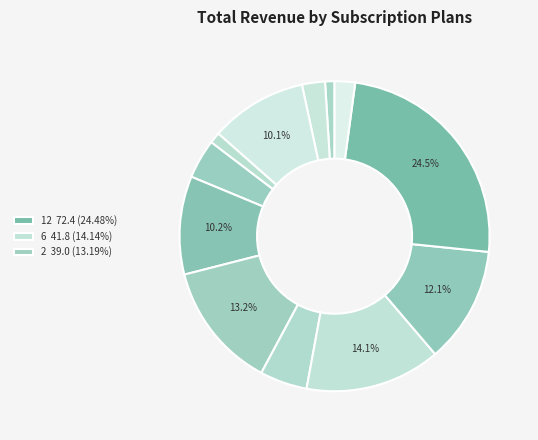

Rank the categories by value from lowest to highest.

11, 10, 5, 7, 9, 3, 1, 8, 4, 2, 6, 12